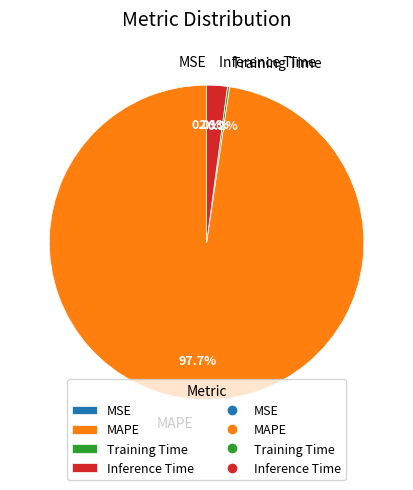

Which category has the biggest portion of the pie?

MAPE